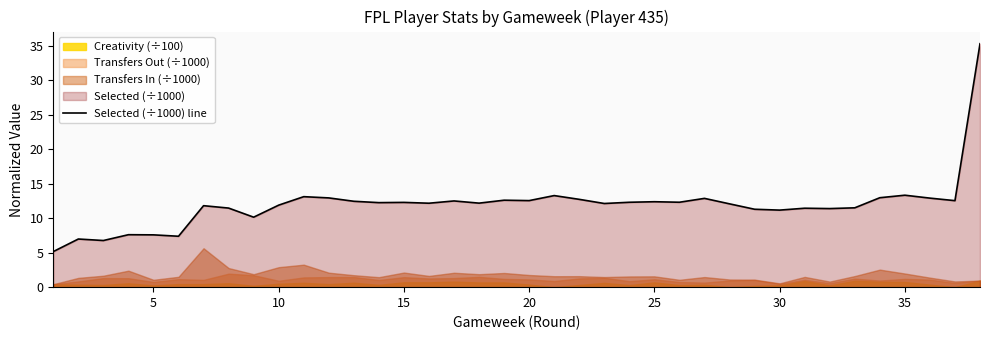

What is the value of the 32nd point from the left?

11.4